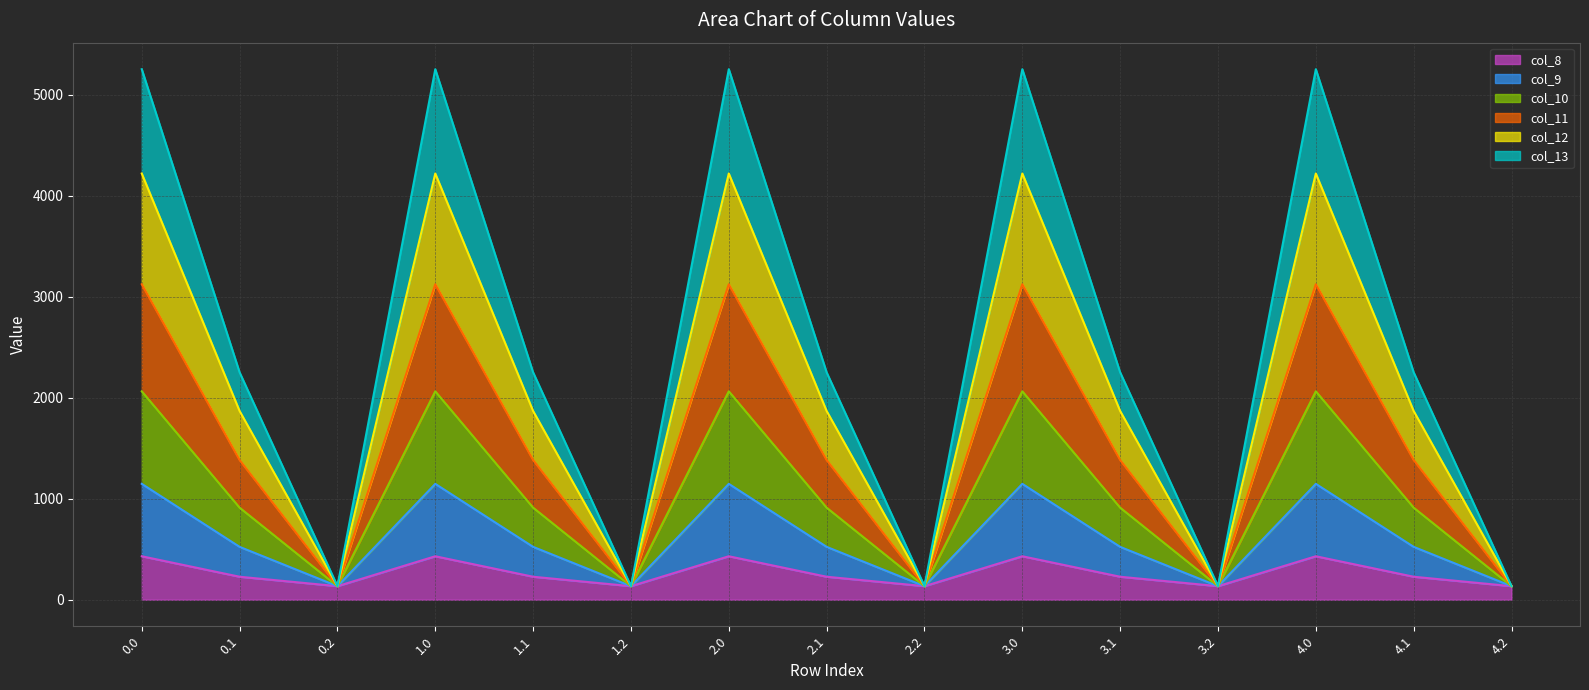

What is the lowest value of the col_12 series?

134.2